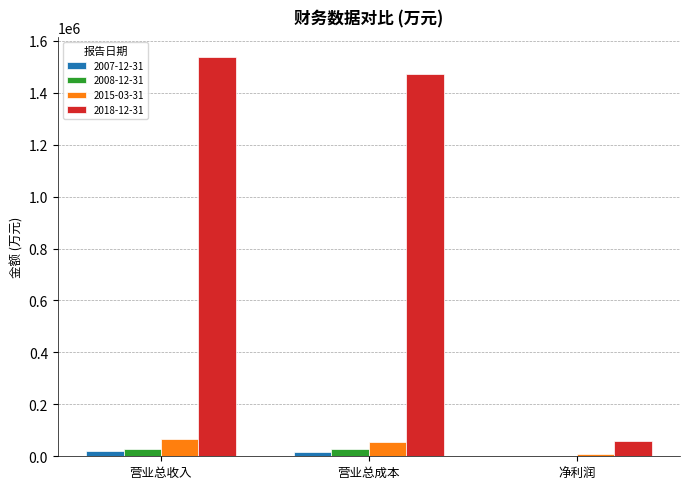

Which series has the largest total across all categories?

2018-12-31